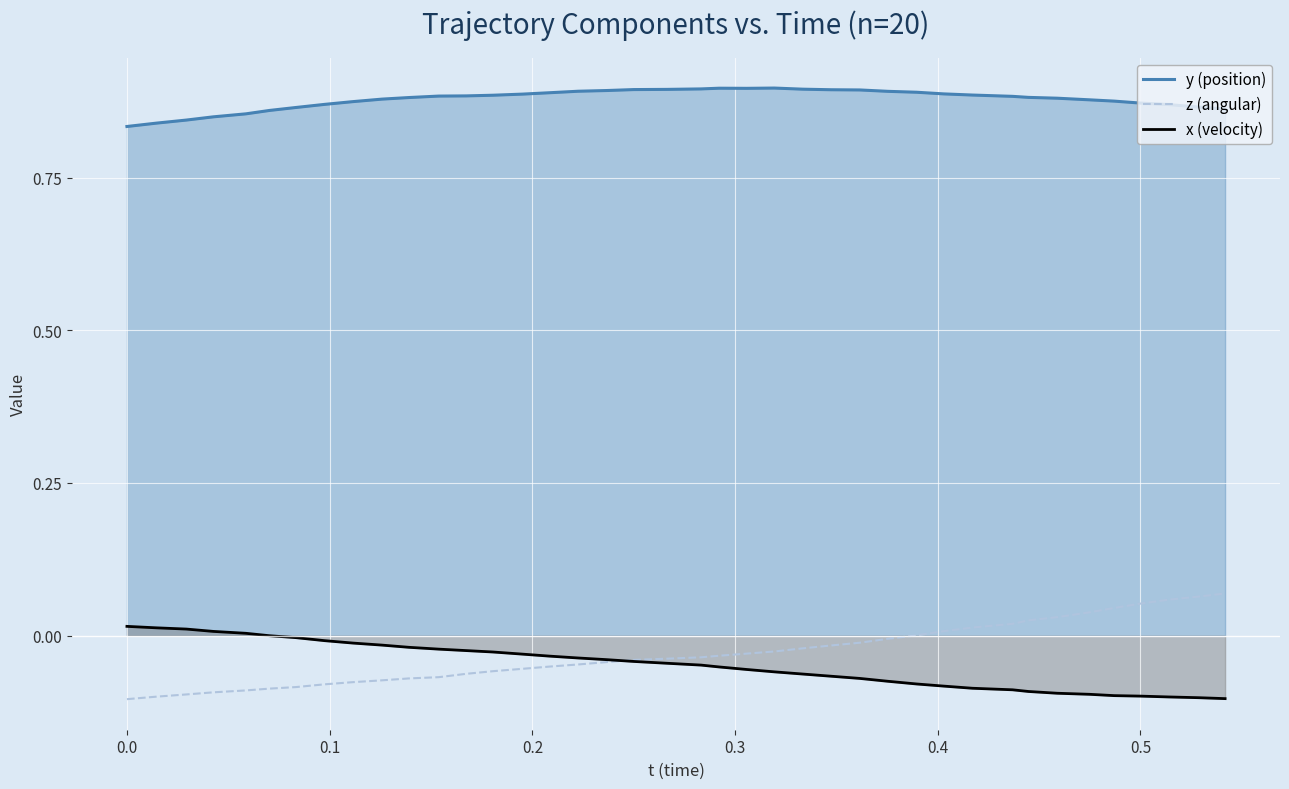

Rank the series by their maximum value, from highest to lowest.

y (position), z (angular), x (velocity)